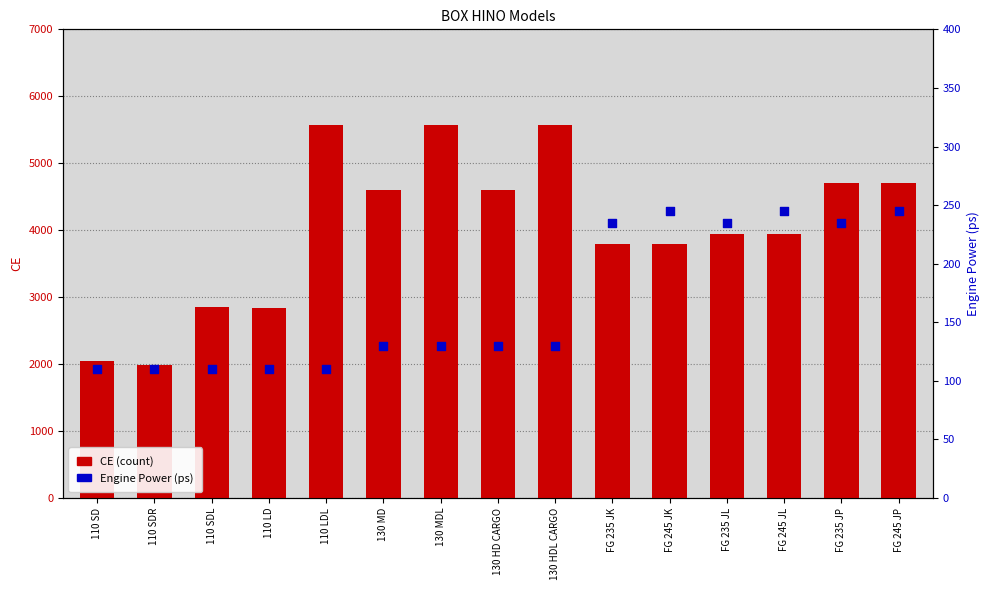

Which series contains the lowest Y value?

Engine Power (ps)